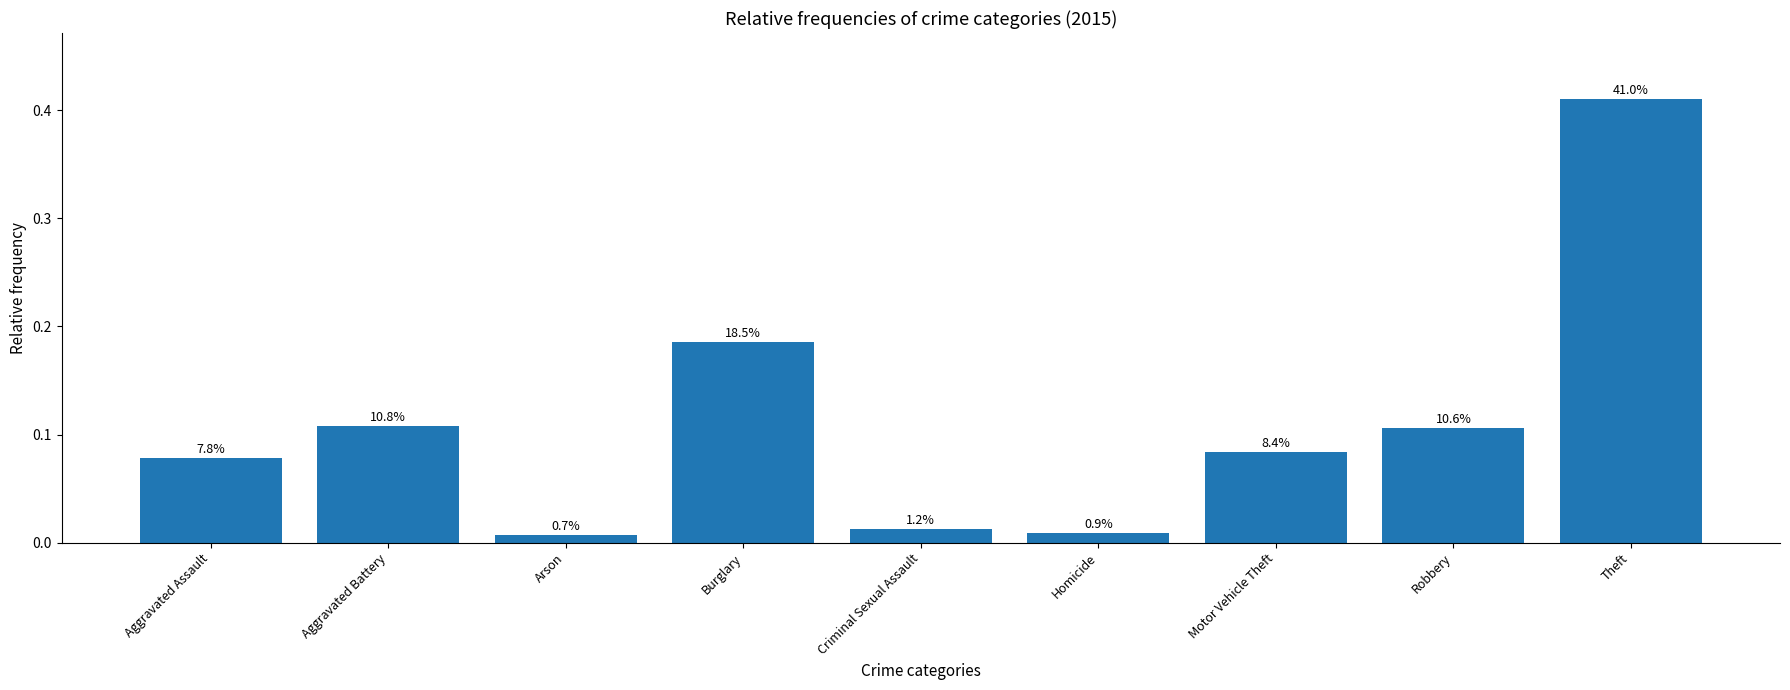

Count the number of data series in this chart.

1